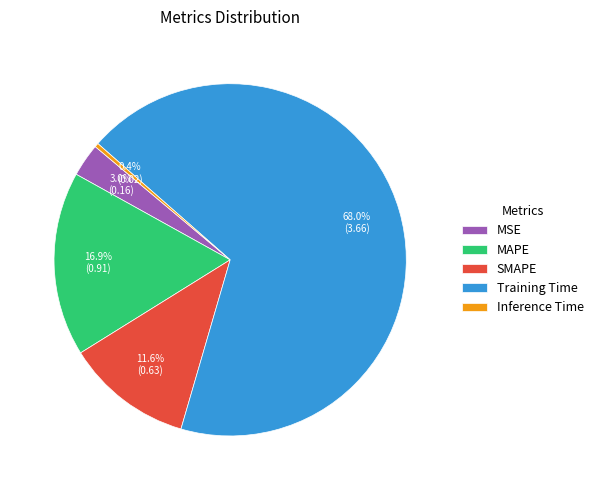

To the nearest percent, what percentage of the pie is SMAPE?

12%